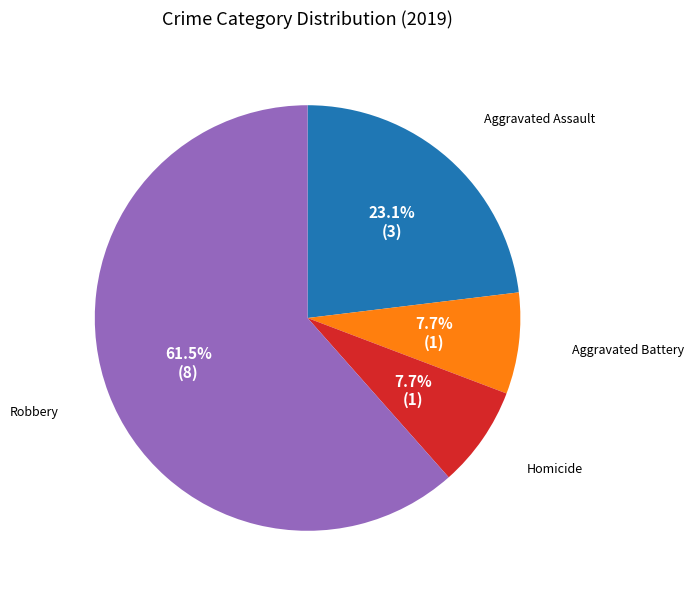

Is there a majority slice in this chart?

Yes